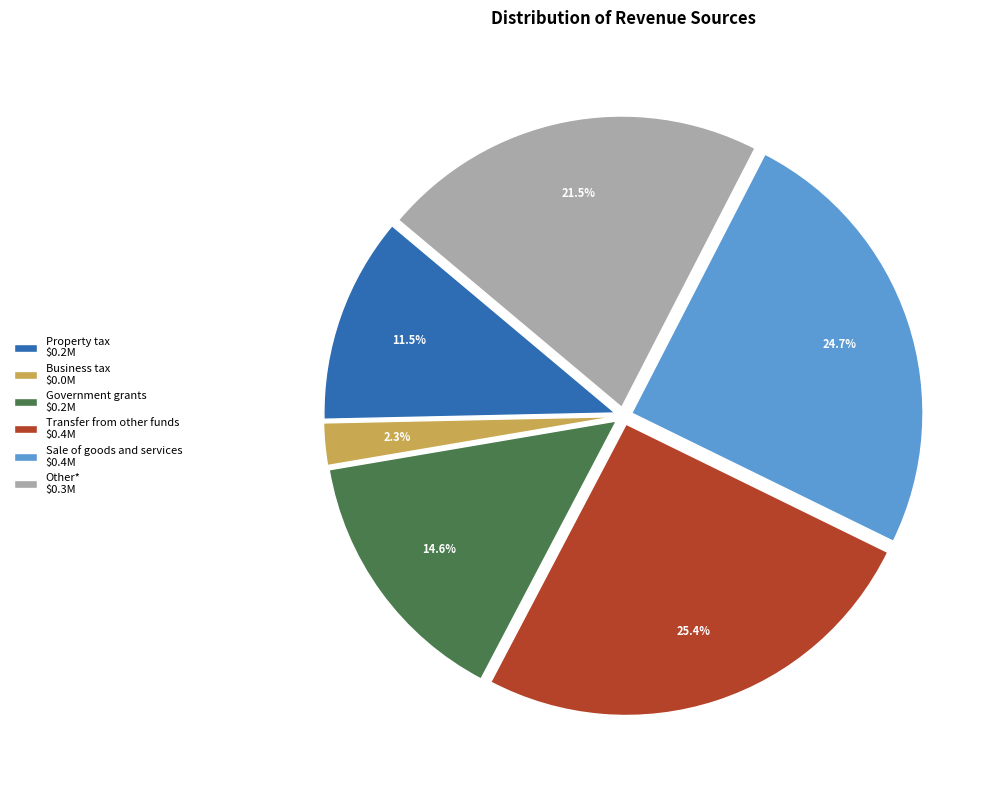

How much of the chart is everything except Business tax $0.0M?

97.7%